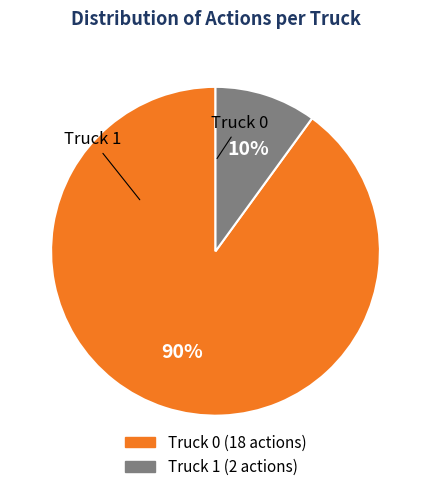

Combined, do Truck 1 and Truck 0 account for over 50%?

Yes